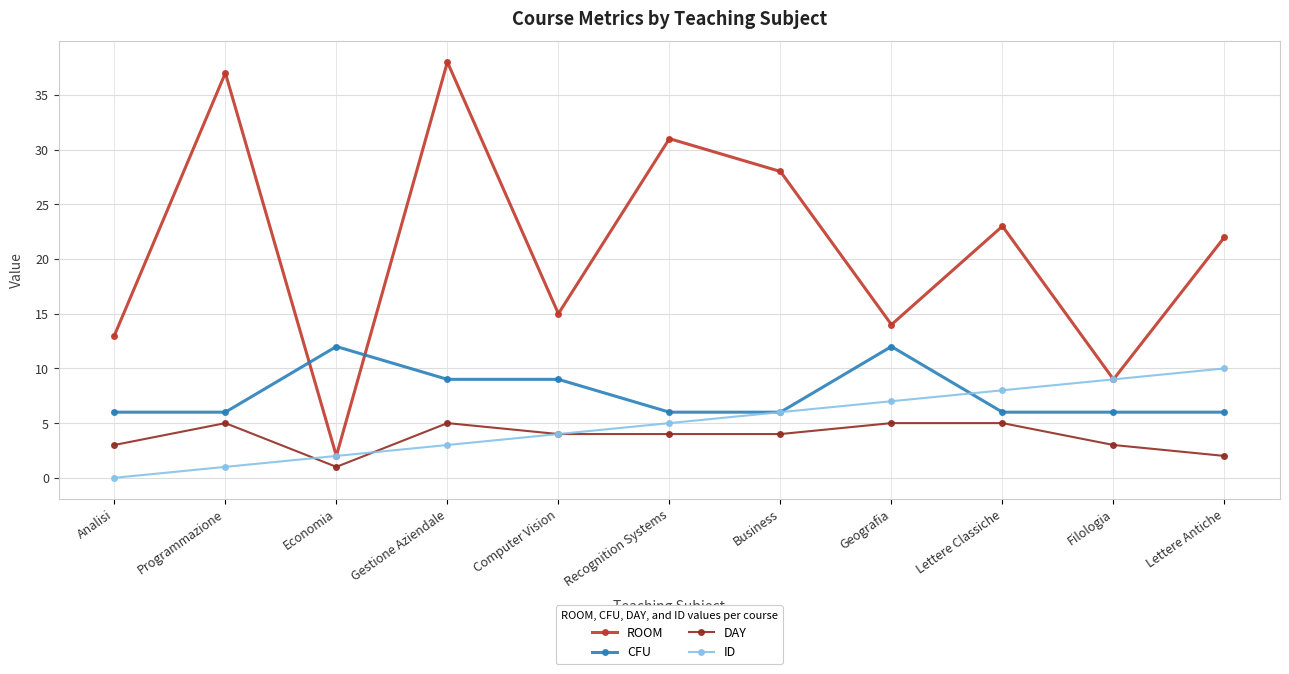

How many data points in ID are less than 5?

5